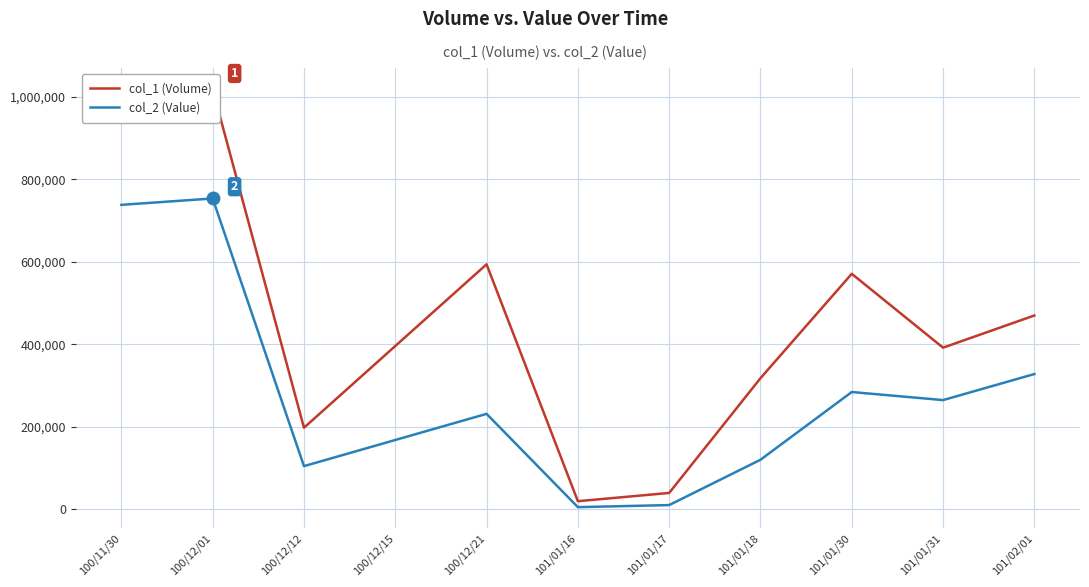

What position from the right is 101/02/01?

1